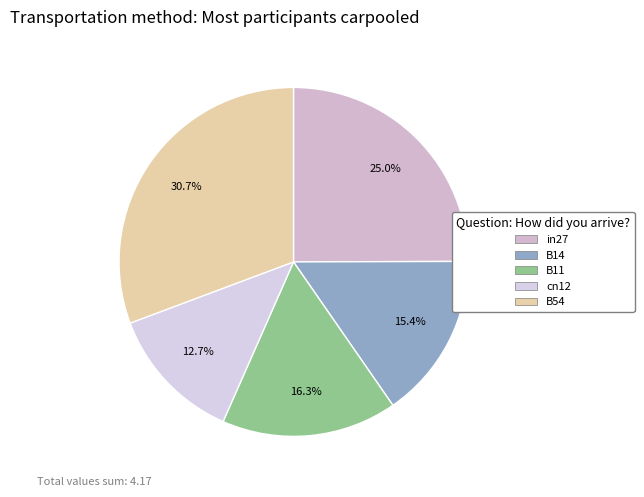

To the nearest percent, what portion does B11 represent?

16%